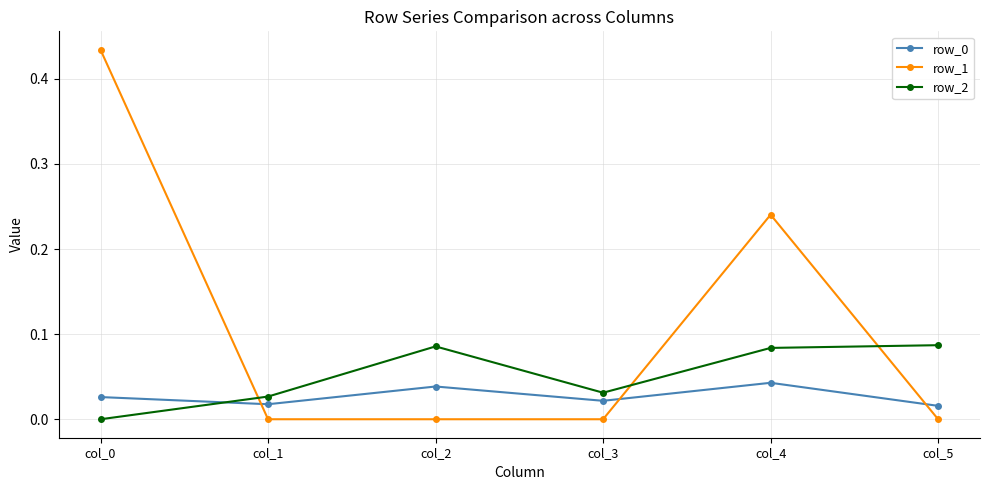

Is the value of row_2 at col_2 greater than the value of row_1 at col_1?

Yes